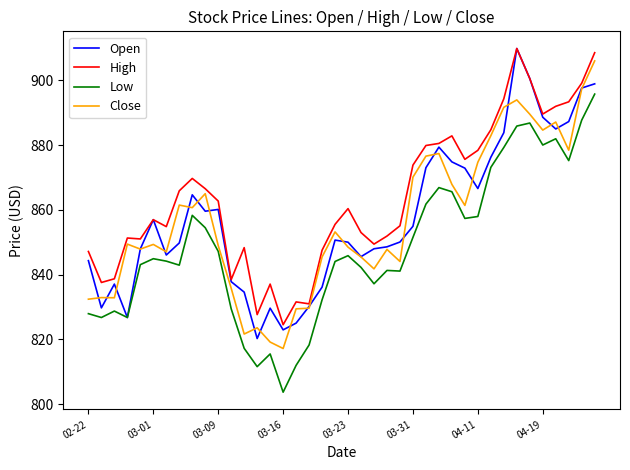

Which series has the largest total across all categories?

High